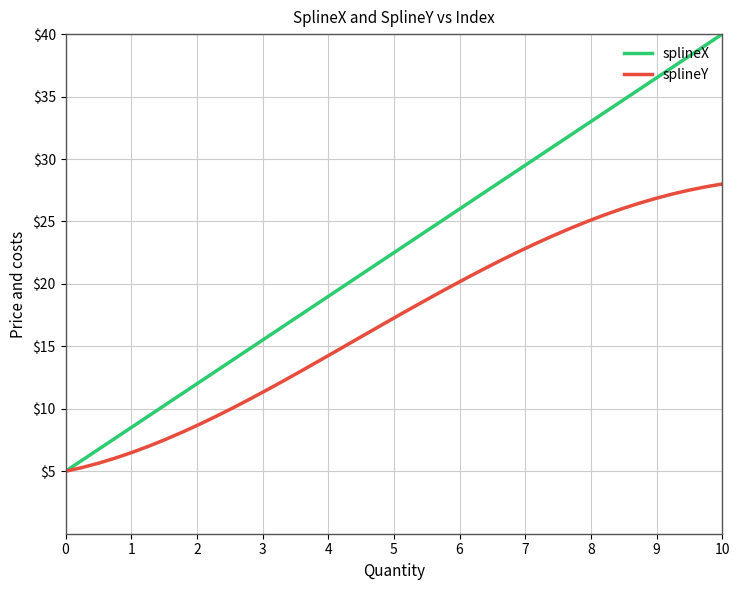

What is the greatest value displayed?

40.0